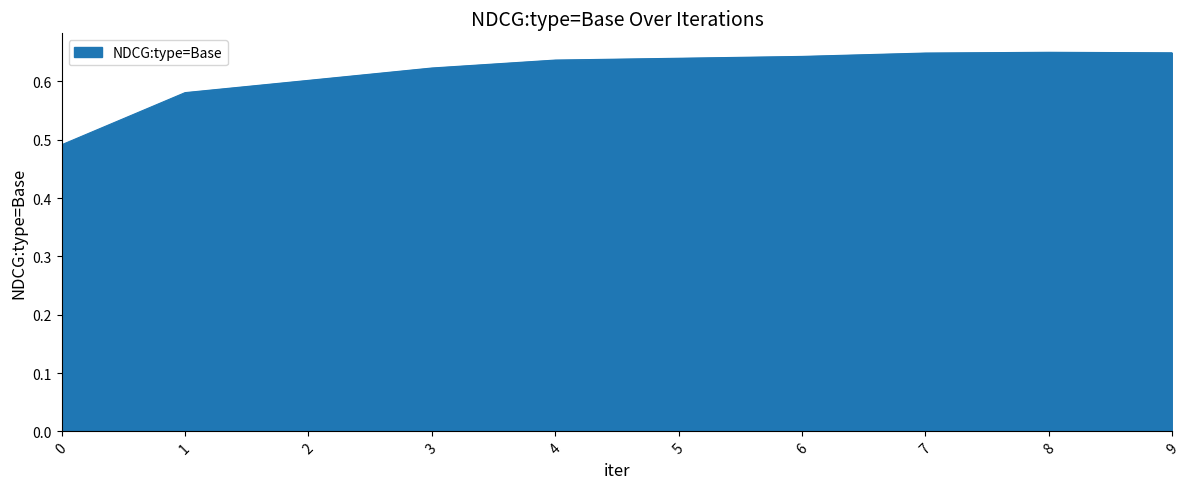

How many categories are shown in the chart?

10